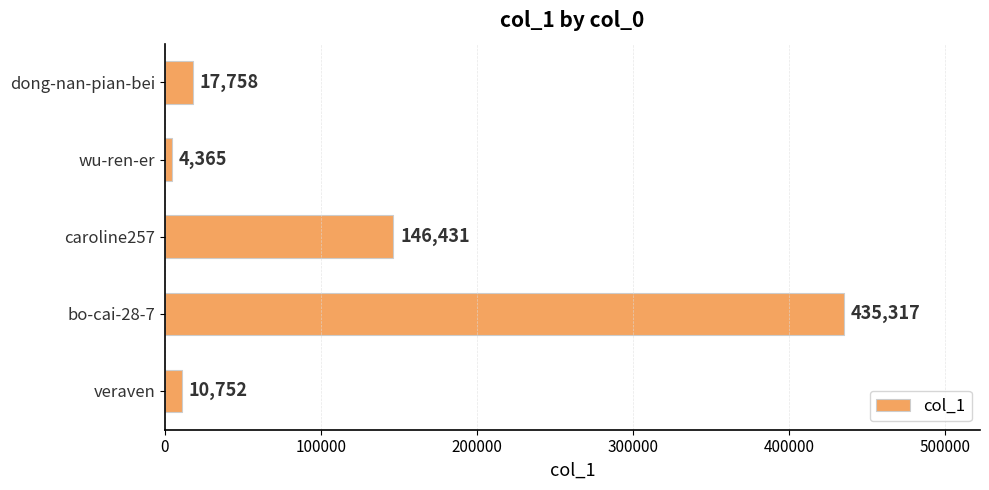

The chart shows a value of 567328 at bo-cai-28-7. True or false?

False